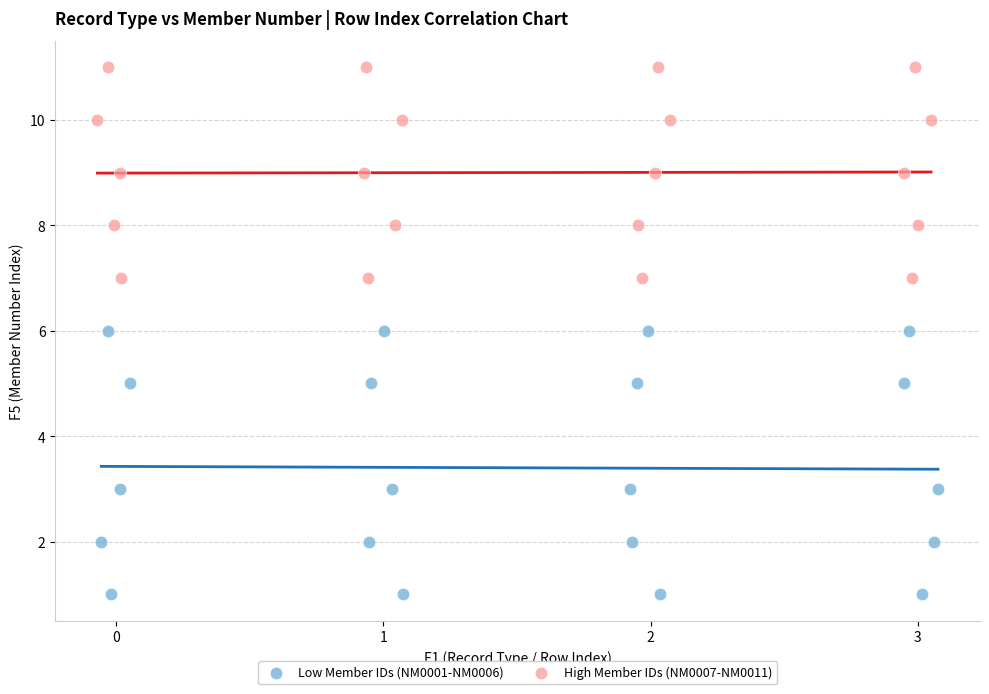

Which series has the widest spread of Y values?

Low Member IDs (NM0001-NM0006)